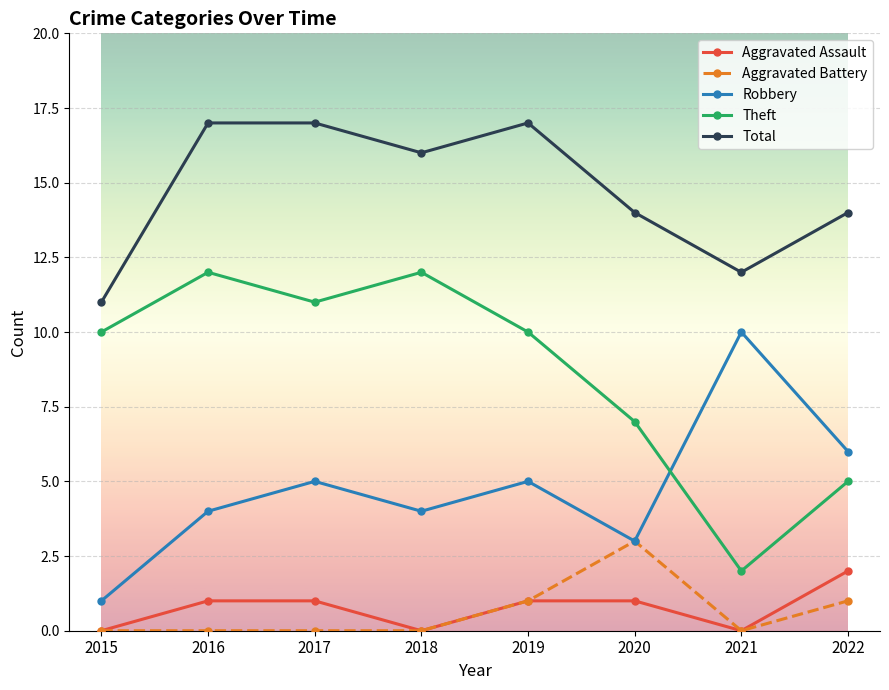

Is the value of Total at 2021 greater than the value of Aggravated Assault at 2019?

Yes